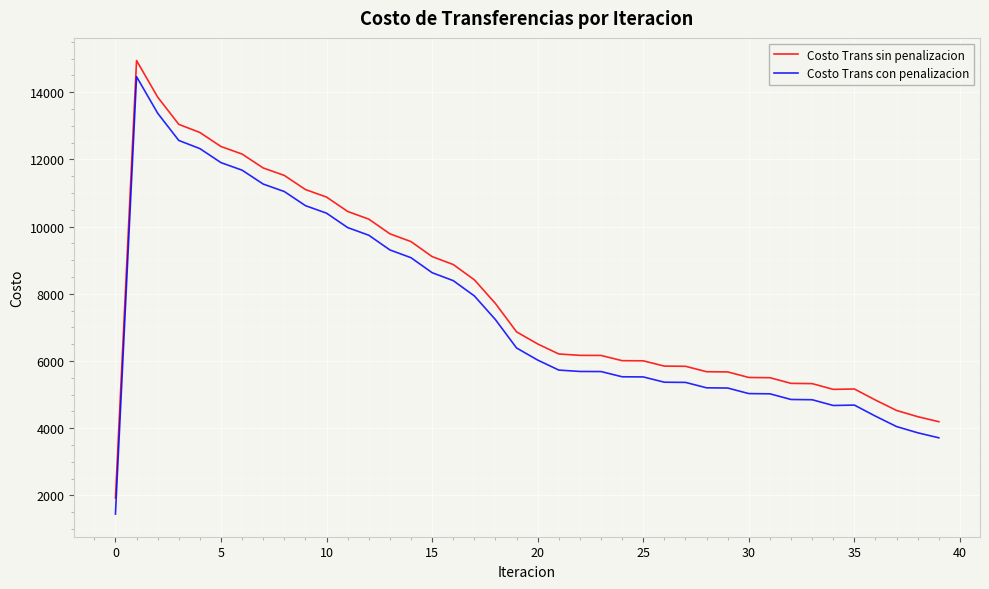

What is the minimum value for Costo Trans con penalizacion?

1446.3